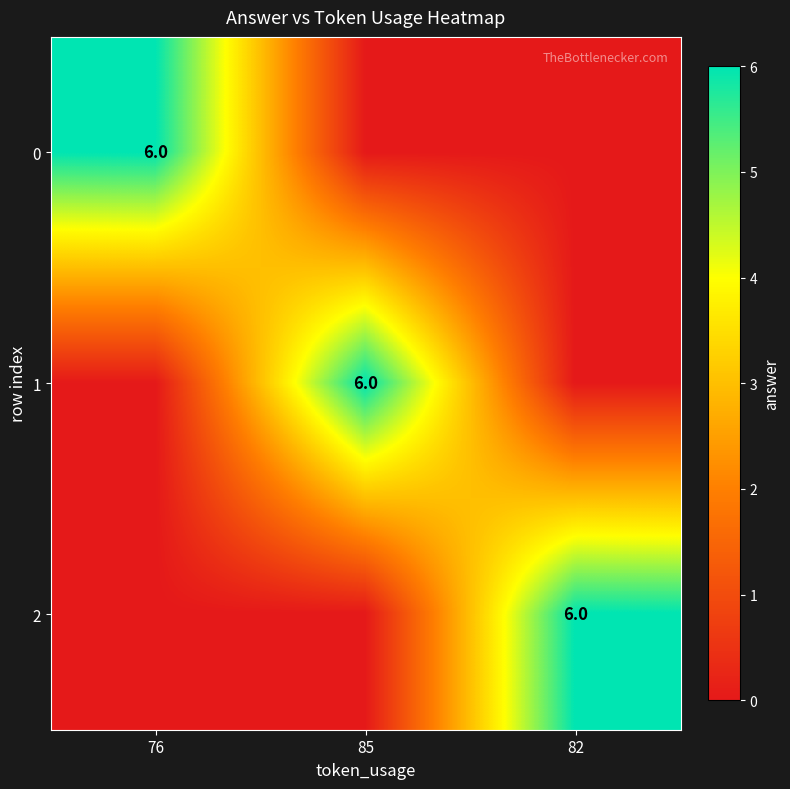

True or false: 1 has a value of 6 at 85.

True